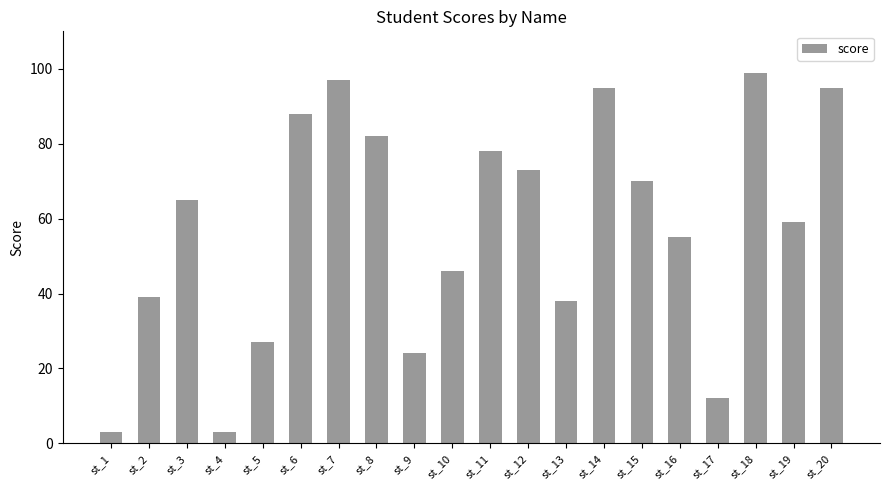

At which category does the chart reach its peak across all series?

st_18